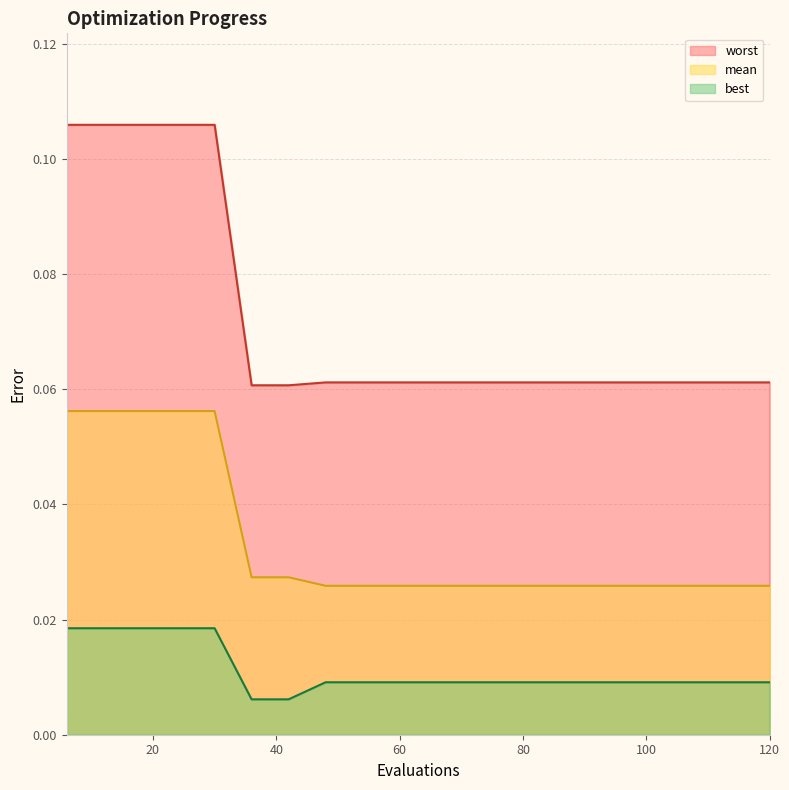

At which label is worst closest to 0?

36